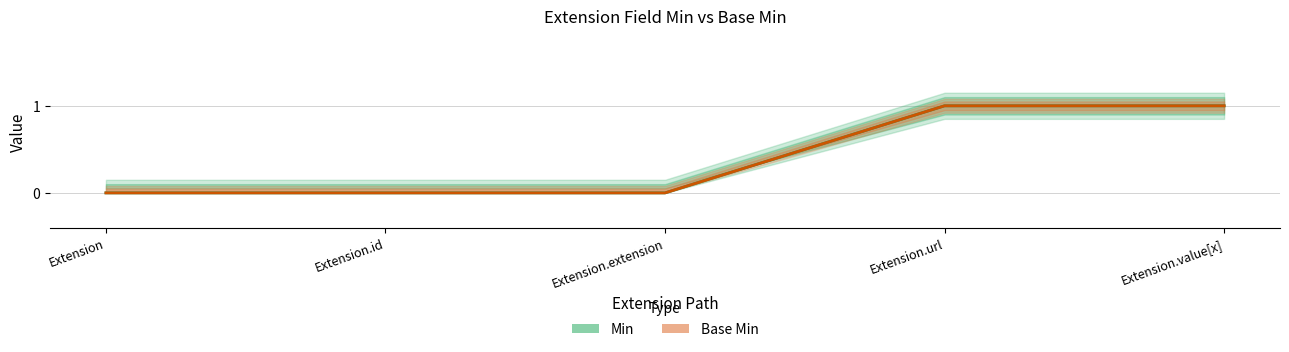

How many data points does each series have?

5